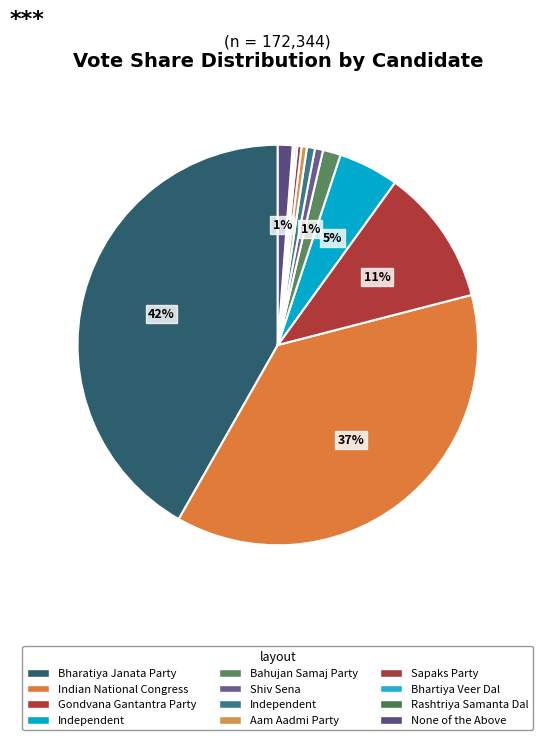

To the nearest percent, what is the difference between the largest and smallest slice percentages?

42%